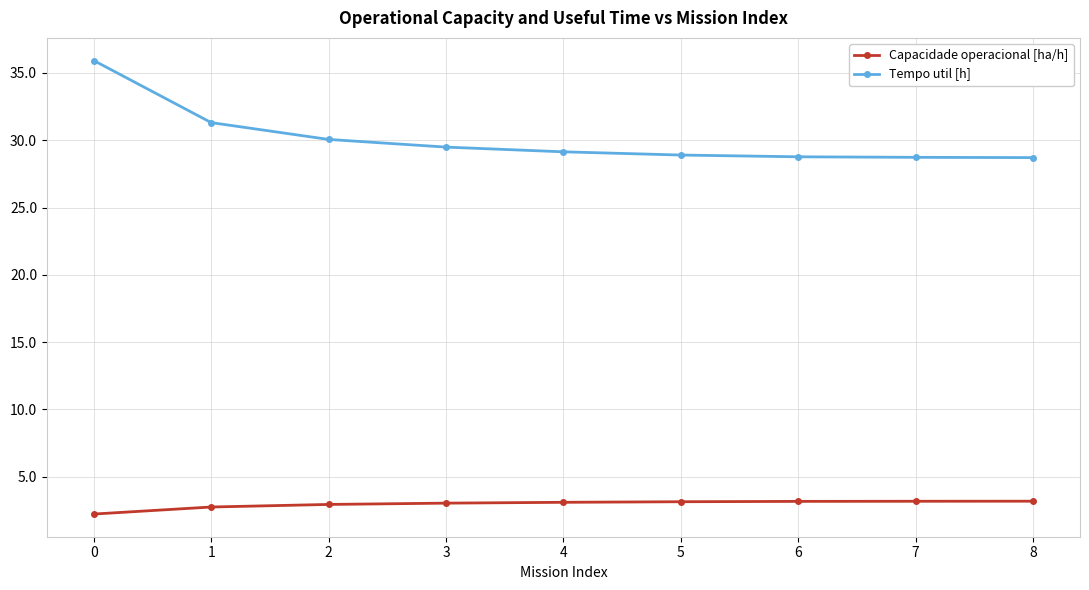

True or false: Capacidade operacional [ha/h] and Tempo util [h] cross at least once.

False